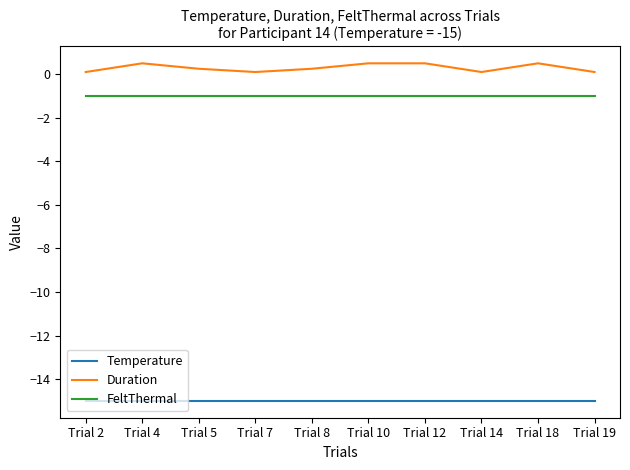

What is the total value across all series at Trial 7?

-15.9